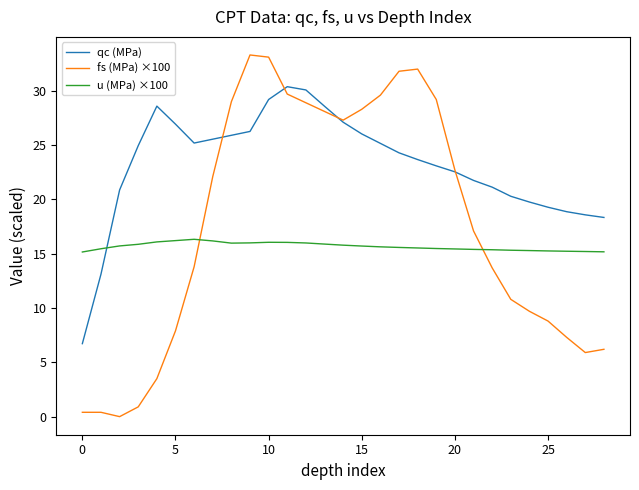

What is the minimum value for u (MPa) ×100?

15.2